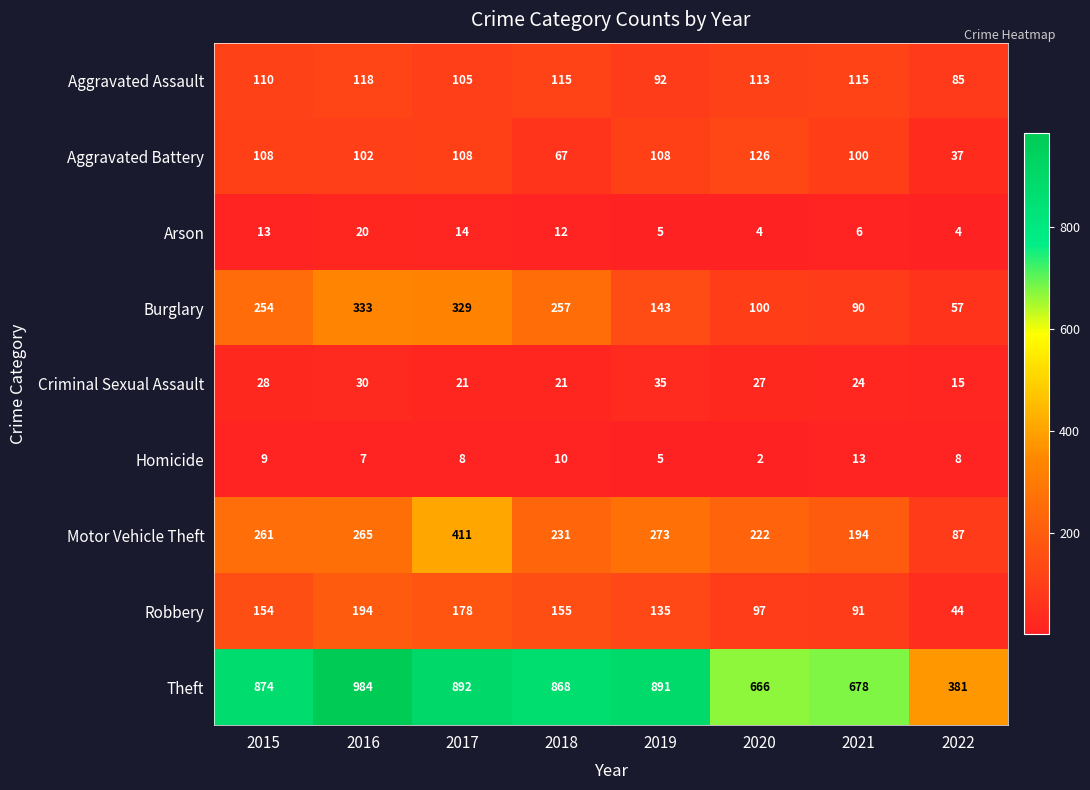

Between 2020 and 2021, which series saw the biggest shift?

Motor Vehicle Theft